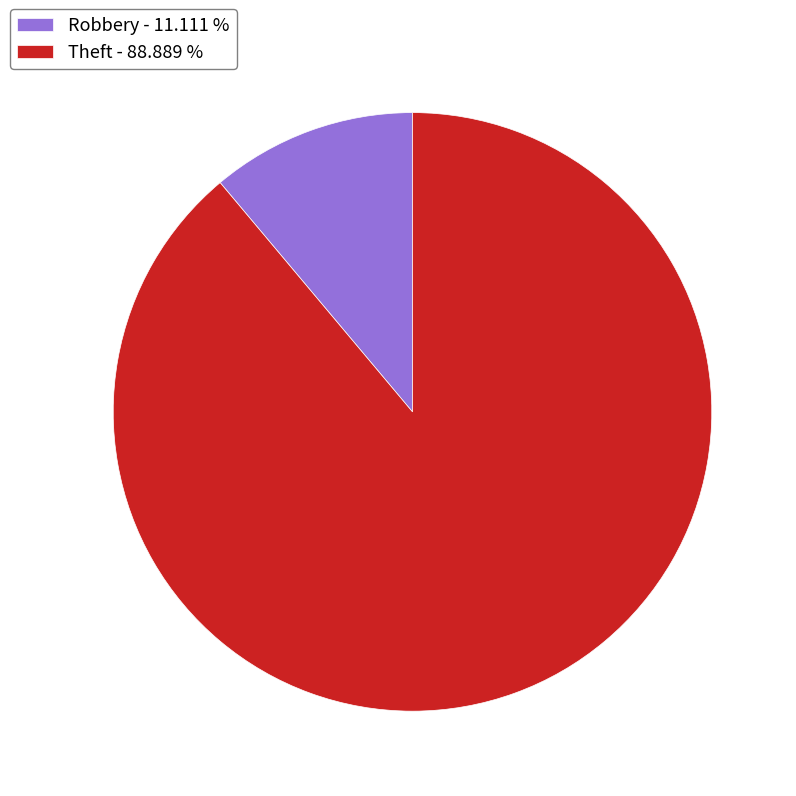

Is there a majority slice in this chart?

Yes